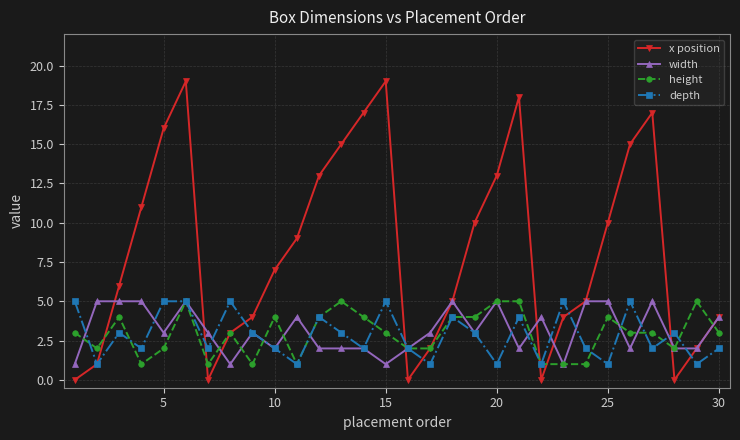

True or false: height has more than 0 interior local peaks.

True